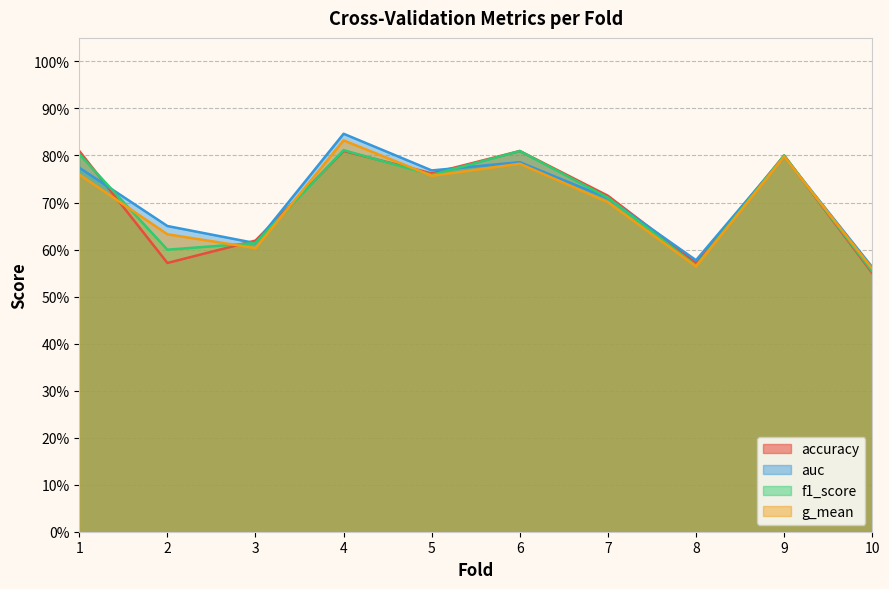

Which series has the largest range (max minus min)?

auc